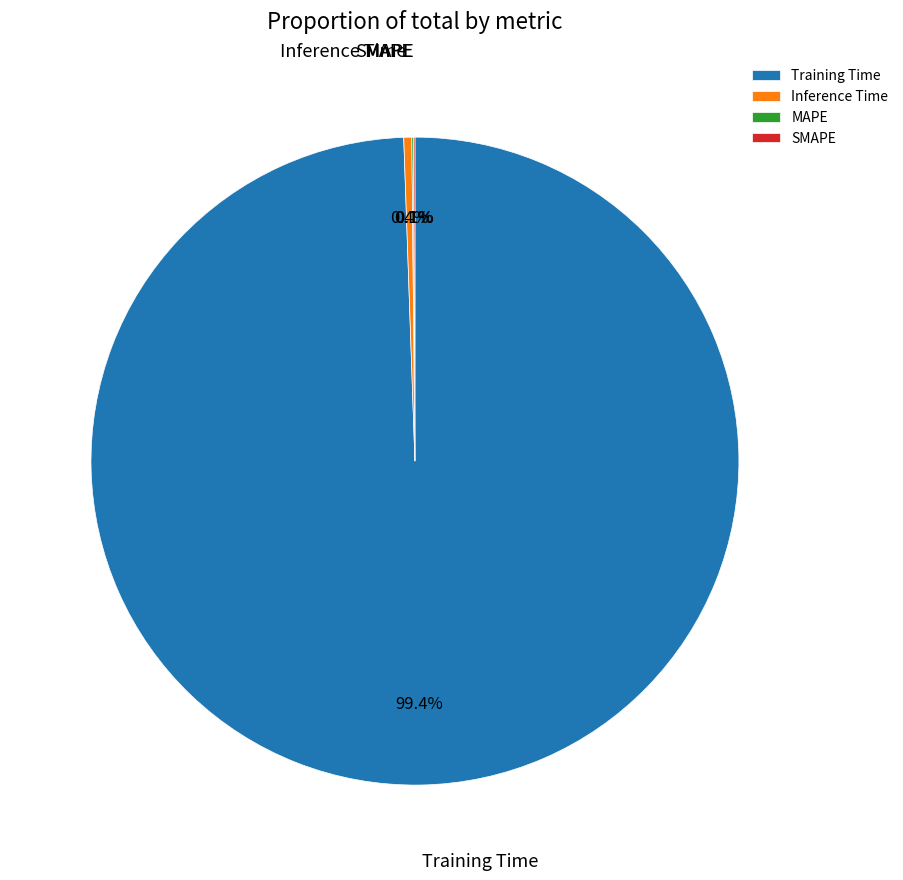

To the nearest percent, what is the average slice percentage?

25%